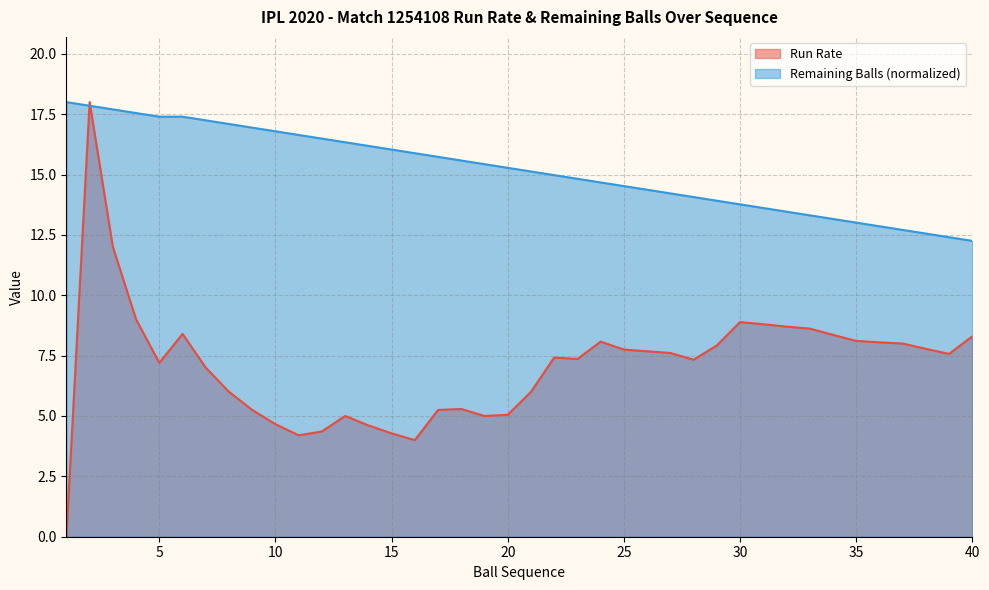

Rank the series by their average value, from lowest to highest.

Run Rate, Remaining Balls (normalized)